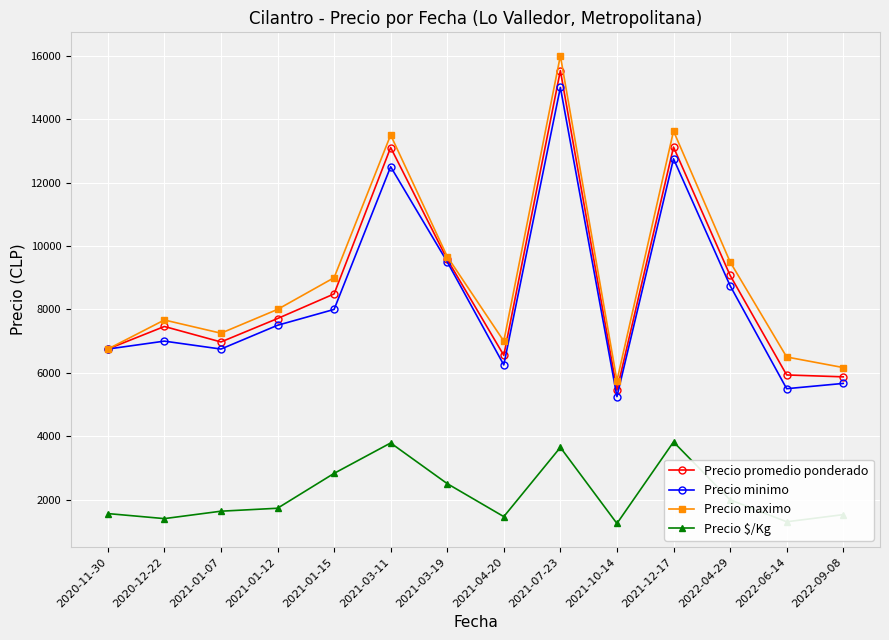

What value does the Precio promedio ponderado series have at 2021-04-20?

6552.5